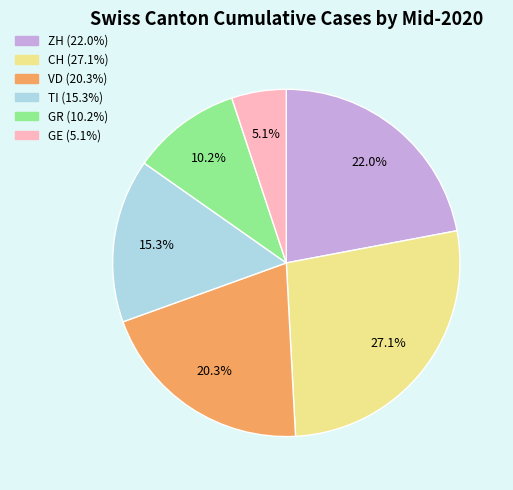

To the nearest percent, what is the difference between the VD and GE slice percentages?

15%